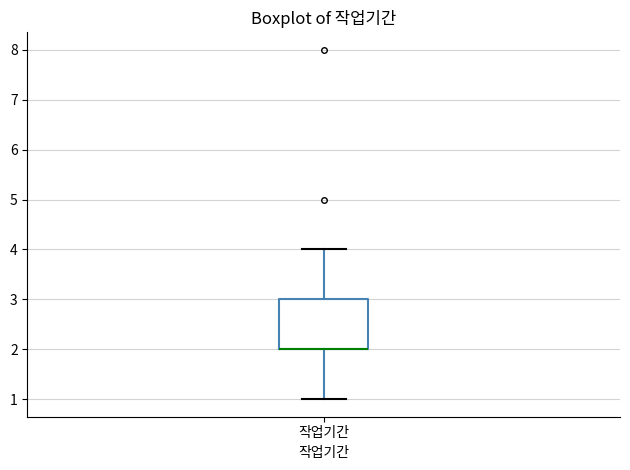

Transcribe this box plot: give where the median line is, the range the box spans, and where the two whiskers end, as read against the y-axis. The values are not printed on the chart, so give them approximately, as read against the axis.

median 2 (drawn on the box's lower edge), box 2 to 3, whiskers 1 to 4